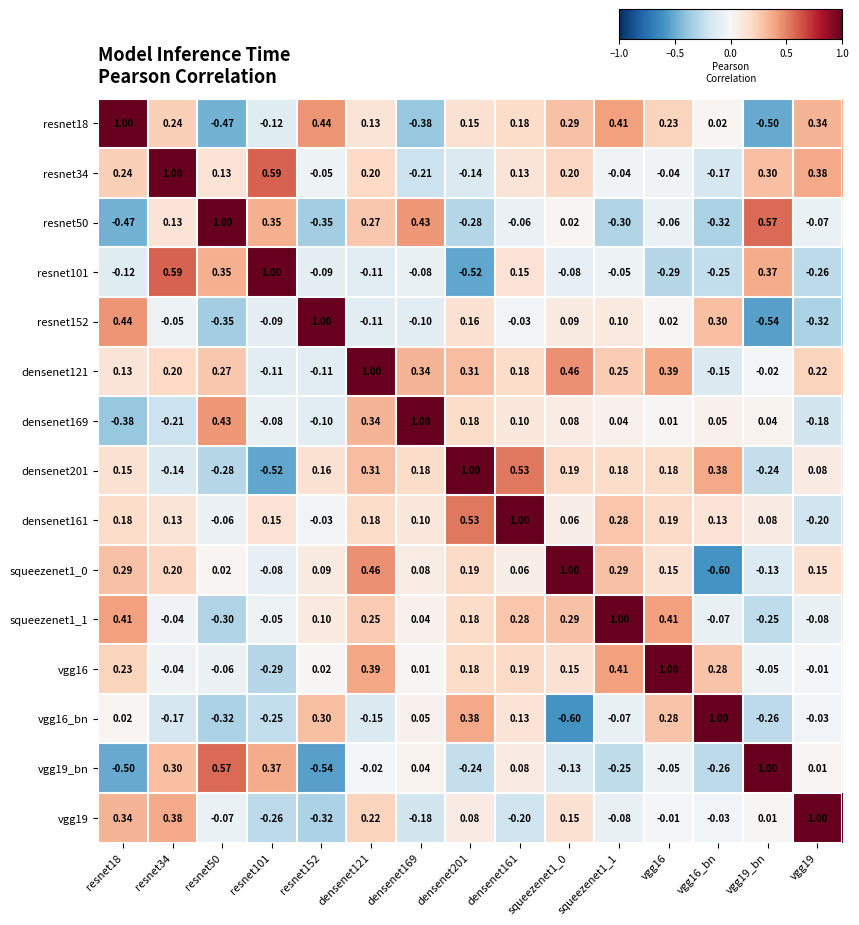

Between resnet50 and vgg19, which is larger?

vgg19